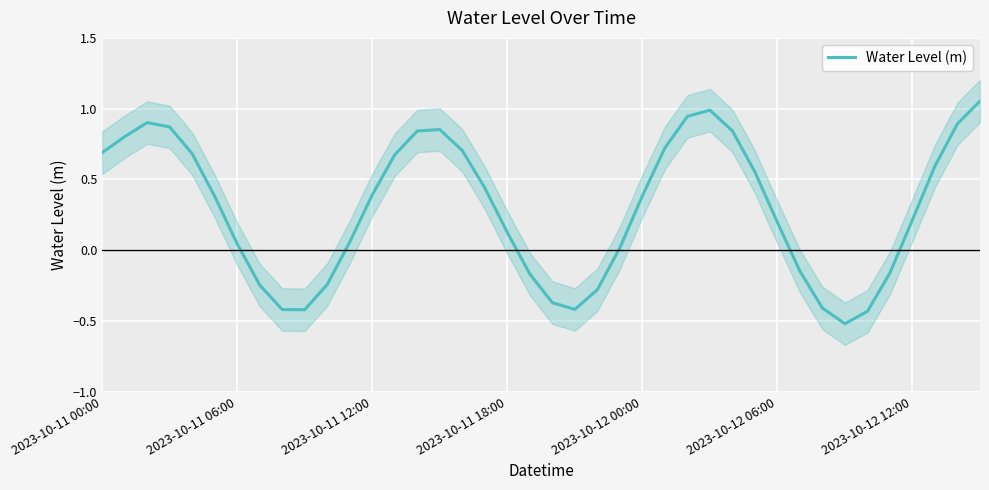

Is it true that the value at 2023-10-11 00:00 is 0.7?

True